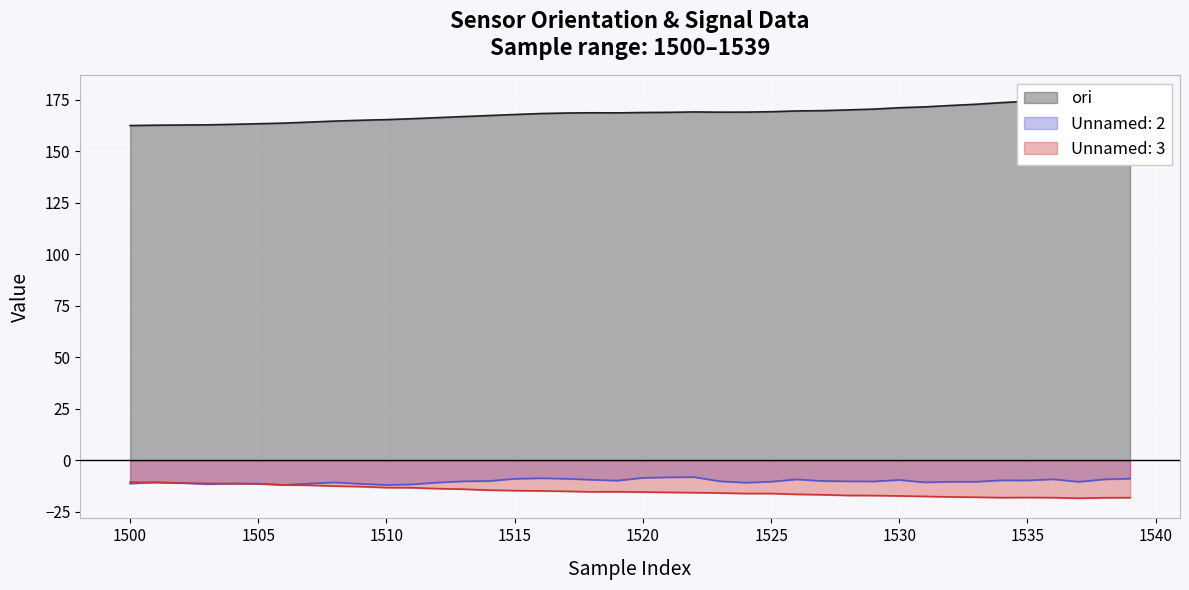

What is the maximum value for Unnamed: 3?

-10.6